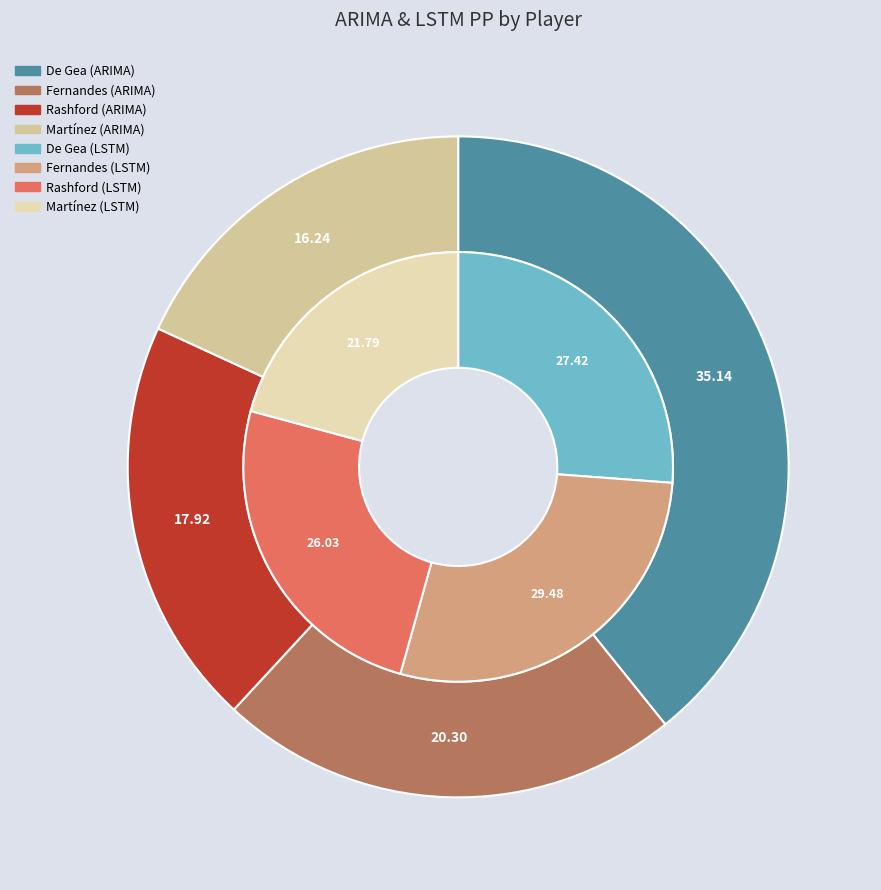

At Rashford, list the series in order from smallest to largest.

ARIMAPP, LSTMPP